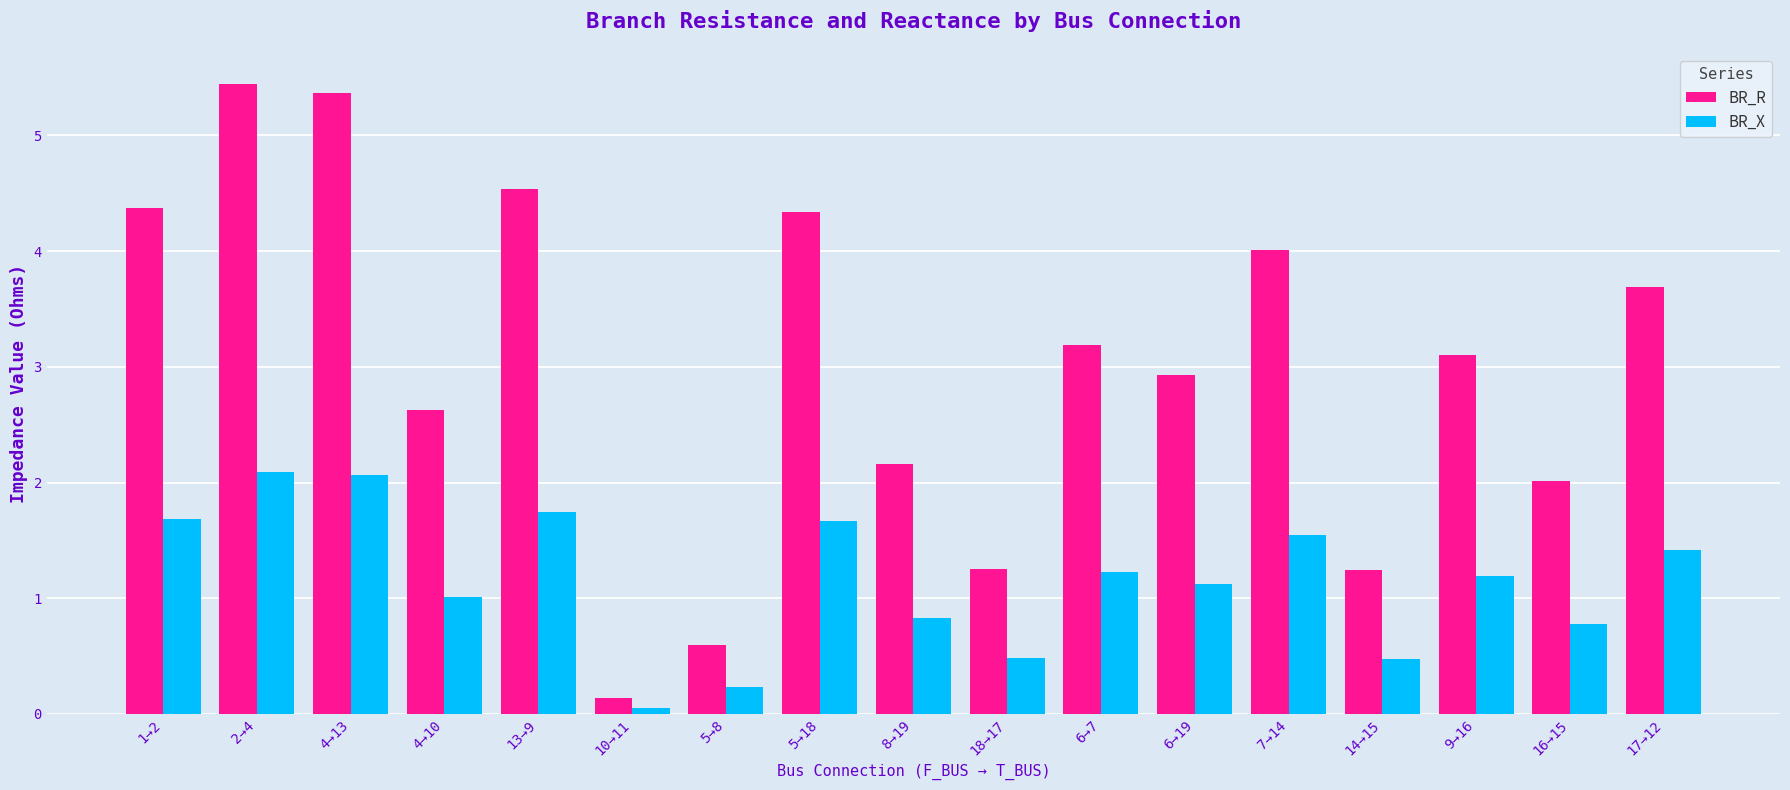

Are the bars horizontal?

No